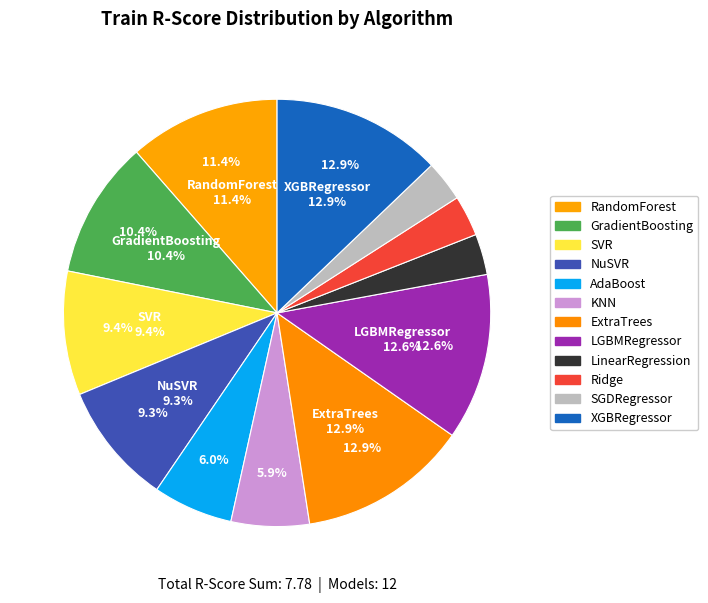

Count the number of slices in the pie.

12